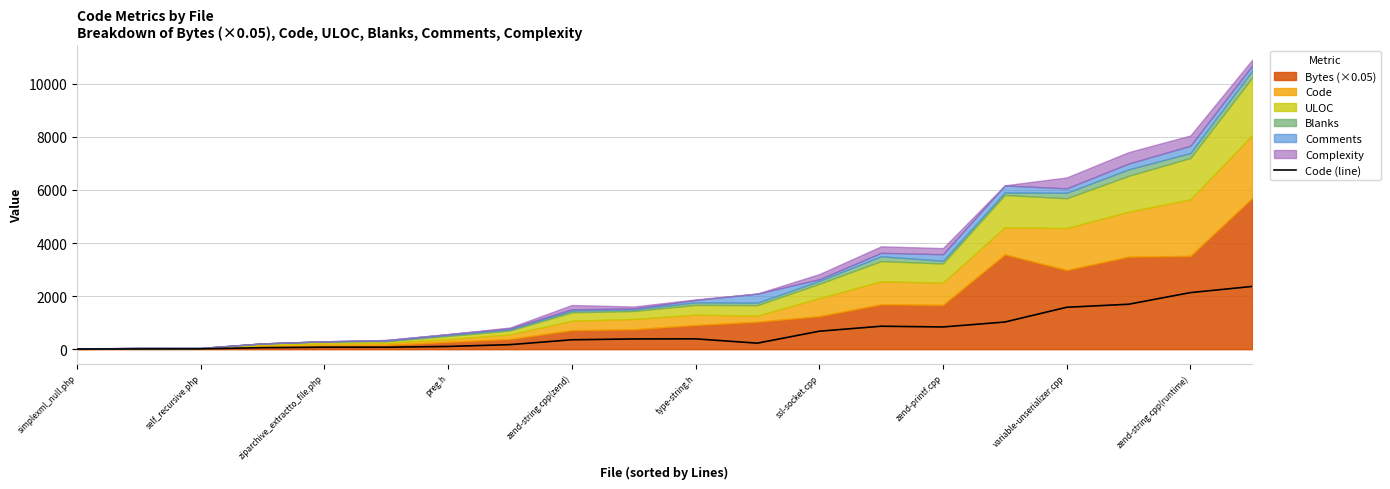

The value of Code (line) at variable-unserializer.cpp is 1580. True or false?

True